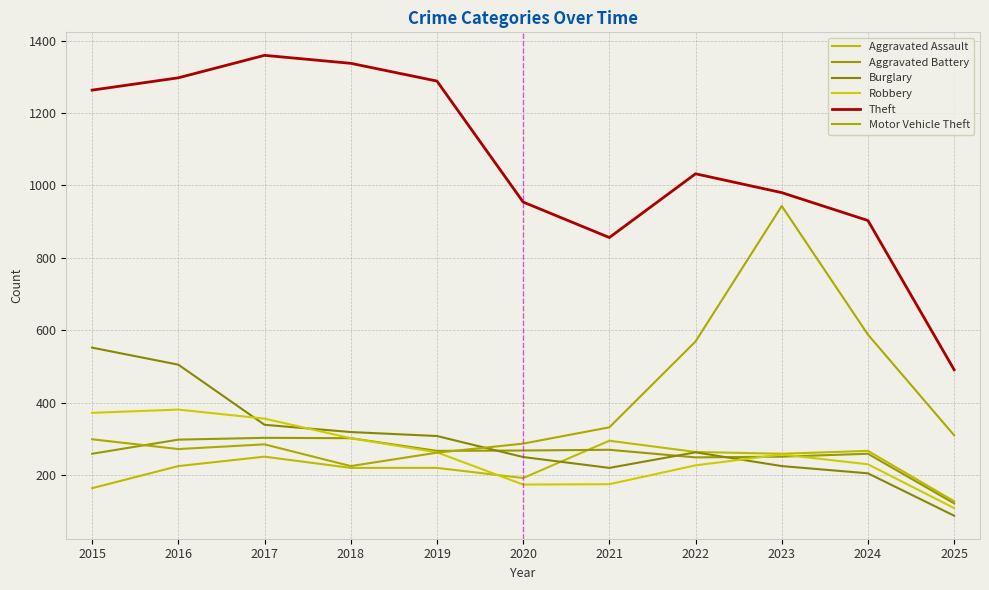

What is the difference between the maximum and second lowest values in the Aggravated Battery series?

54